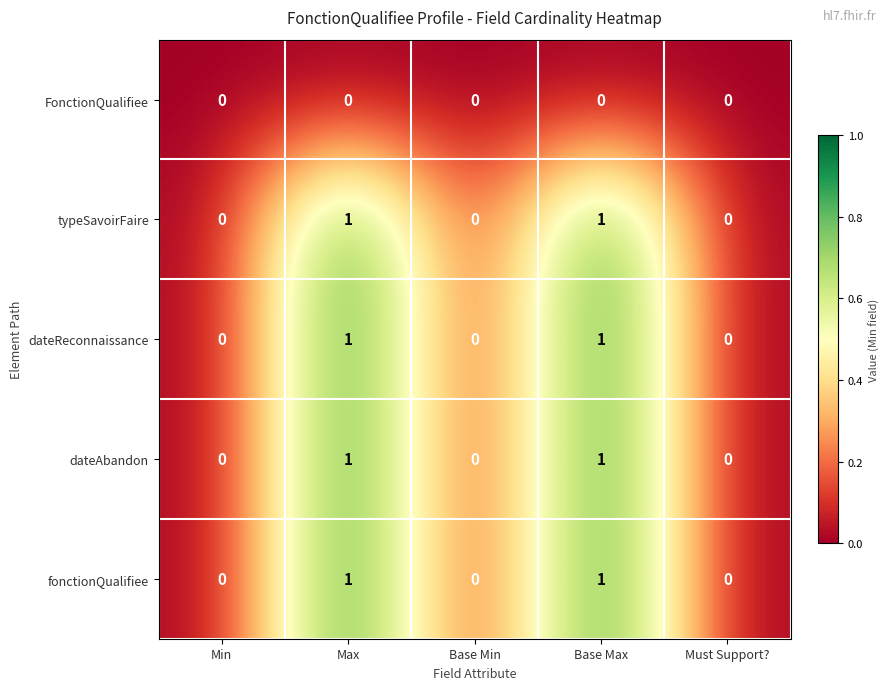

Reading right to left, transcribe all the data shown in this chart.

FonctionQualifiee: 0	0	0	0	0
typeSavoirFaire: 0	1	0	1	0
dateReconnaissance: 0	1	0	1	0
dateAbandon: 0	1	0	1	0
fonctionQualifiee: 0	1	0	1	0